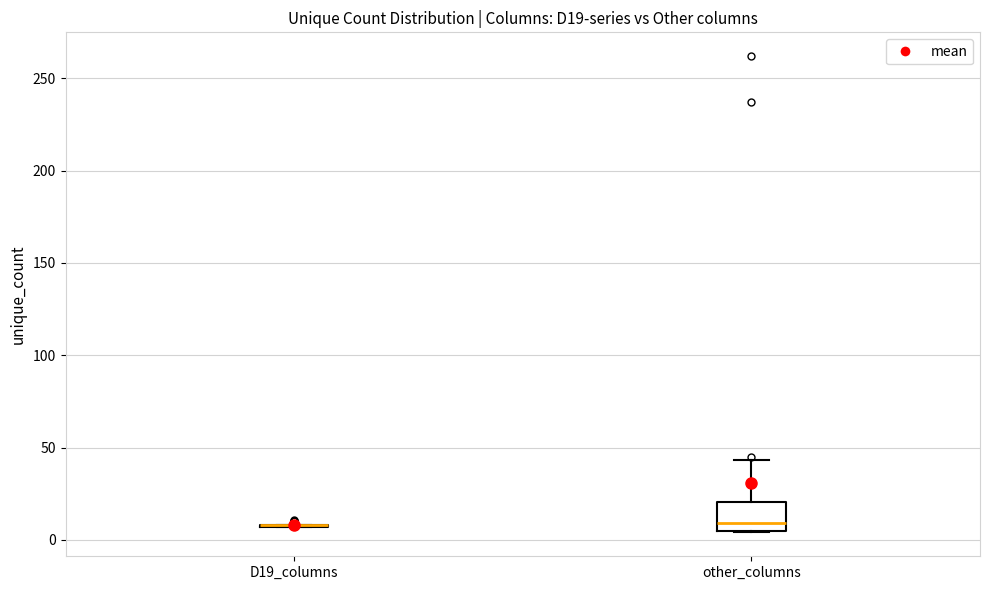

Where does the median line of the box for other_columns sit on the y-axis? The values are not printed on the chart, so give them approximately, as read against the axis.

10